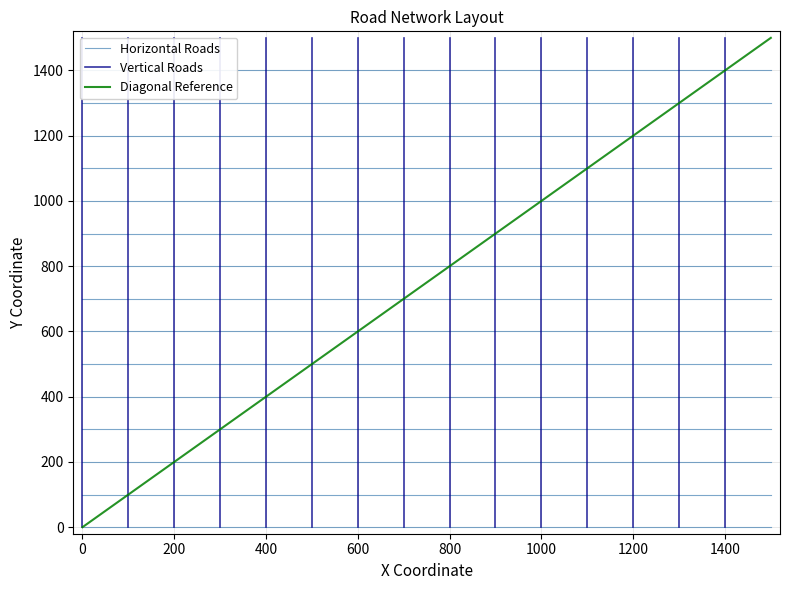

Read the Vertical Roads value at 0, to the nearest 100.

1500